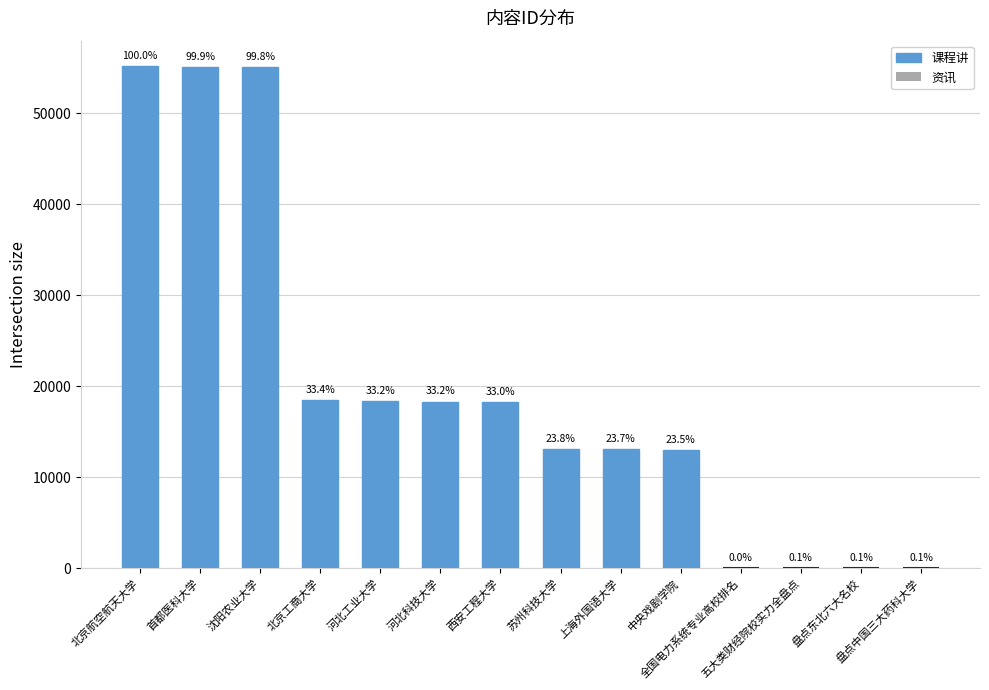

The value of 课程讲 at 河北工业大学 is 18333. True or false?

True